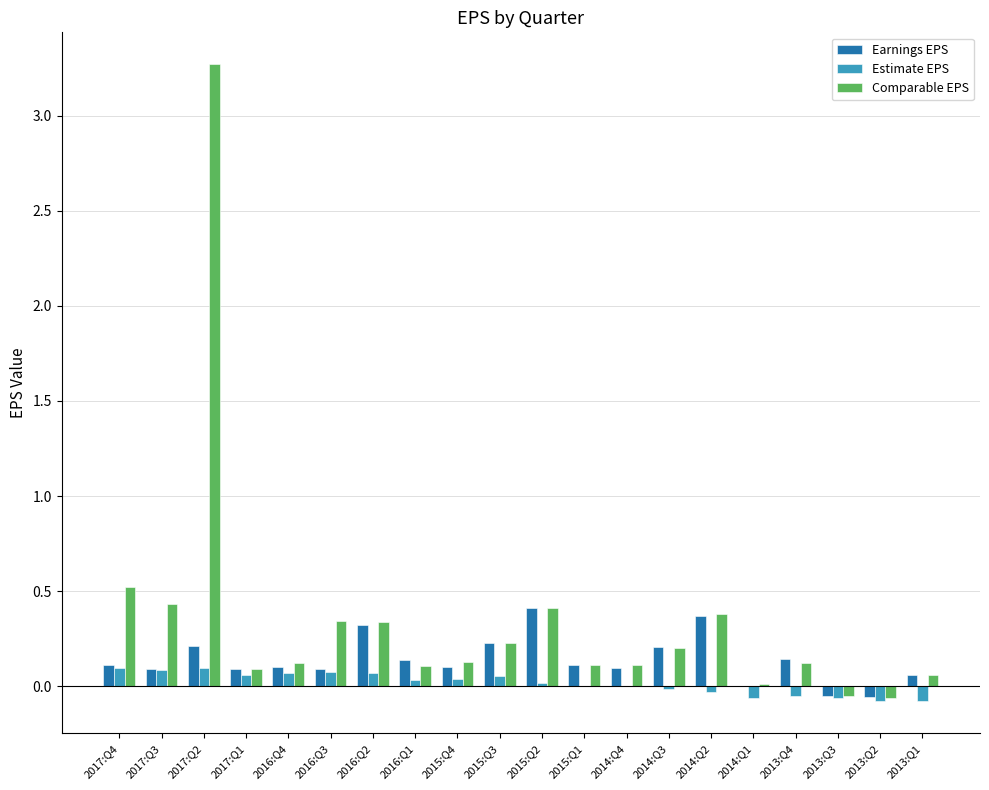

Which series has the largest total across all categories?

Comparable EPS